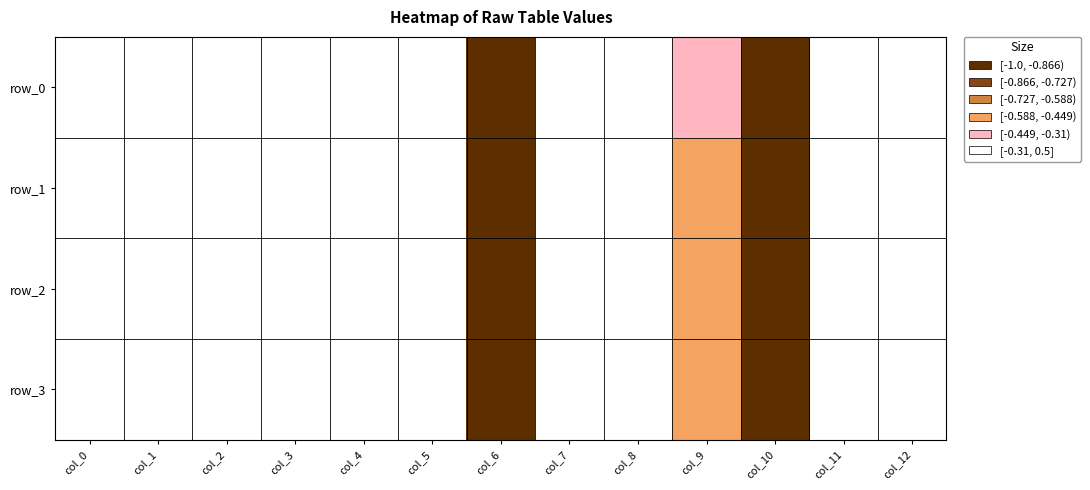

Reading right to left, what are all the values shown in this chart?

row_0: col_12=0.0	col_11=0.3	col_10=-0.9	col_9=-0.4	col_8=0.0	col_7=0.0	col_6=-1.0	col_5=0.0	col_4=0.0	col_3=0.0	col_2=0.0	col_1=0.0	col_0=0.0
row_1: col_12=0.0	col_11=0.4	col_10=-0.9	col_9=-0.5	col_8=0.0	col_7=0.0	col_6=-1.0	col_5=0.0	col_4=0.0	col_3=0.0	col_2=0.0	col_1=0.0	col_0=0.0
row_2: col_12=0.0	col_11=0.4	col_10=-0.9	col_9=-0.5	col_8=0.0	col_7=0.0	col_6=-1.0	col_5=0.0	col_4=0.0	col_3=0.0	col_2=0.0	col_1=0.0	col_0=0.0
row_3: col_12=0.0	col_11=0.5	col_10=-0.9	col_9=-0.5	col_8=0.0	col_7=0.0	col_6=-1.0	col_5=0.0	col_4=0.0	col_3=0.0	col_2=0.0	col_1=0.0	col_0=0.0